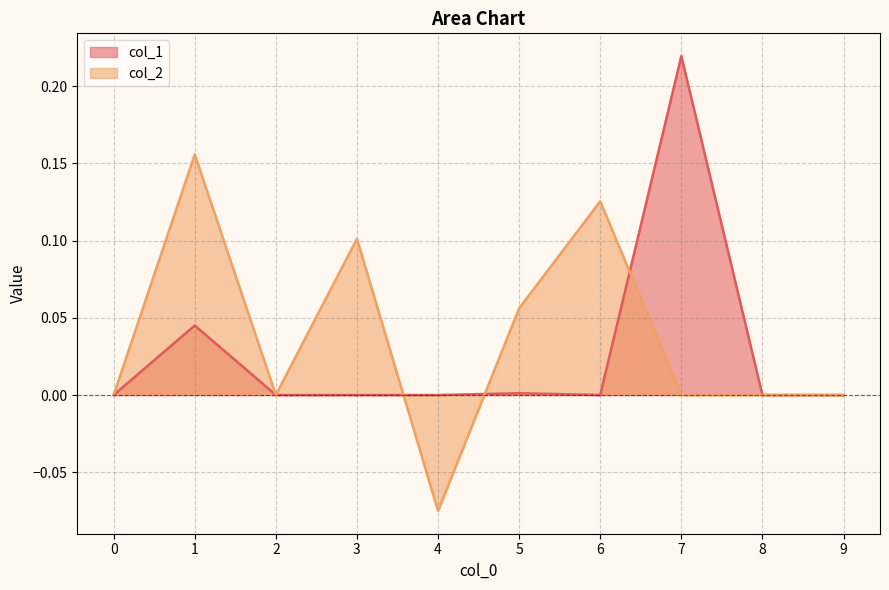

What is the difference between the highest and lowest values at 7?

0.2